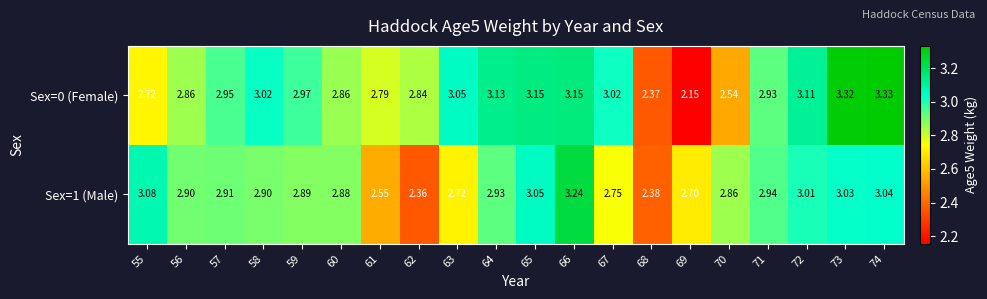

Is the value of Sex=1 (Male) at 72 greater than the value of Sex=0 (Female) at 58?

No